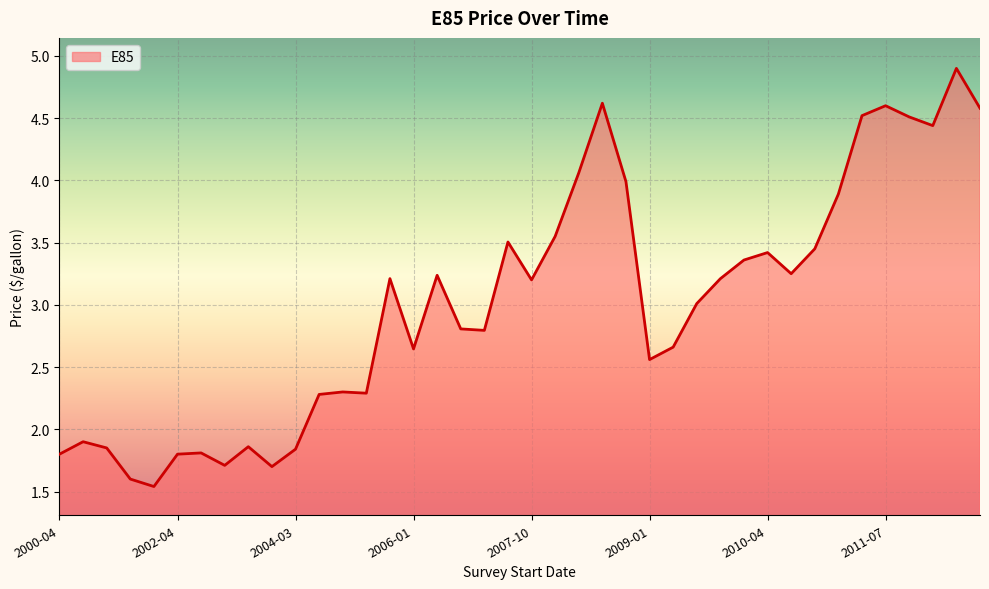

Does the chart have visible grid lines?

Yes